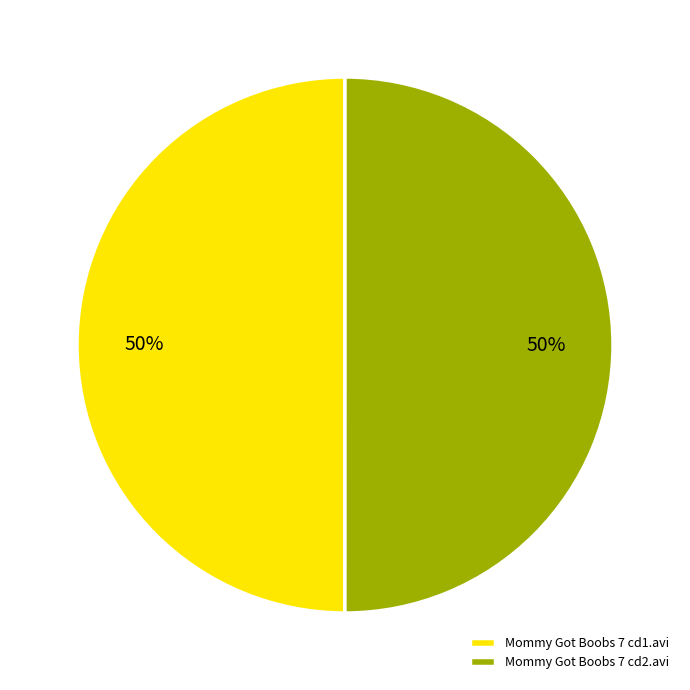

Do Mommy Got Boobs 7 cd1.avi and Mommy Got Boobs 7 cd2.avi together represent more than half of the pie?

Yes